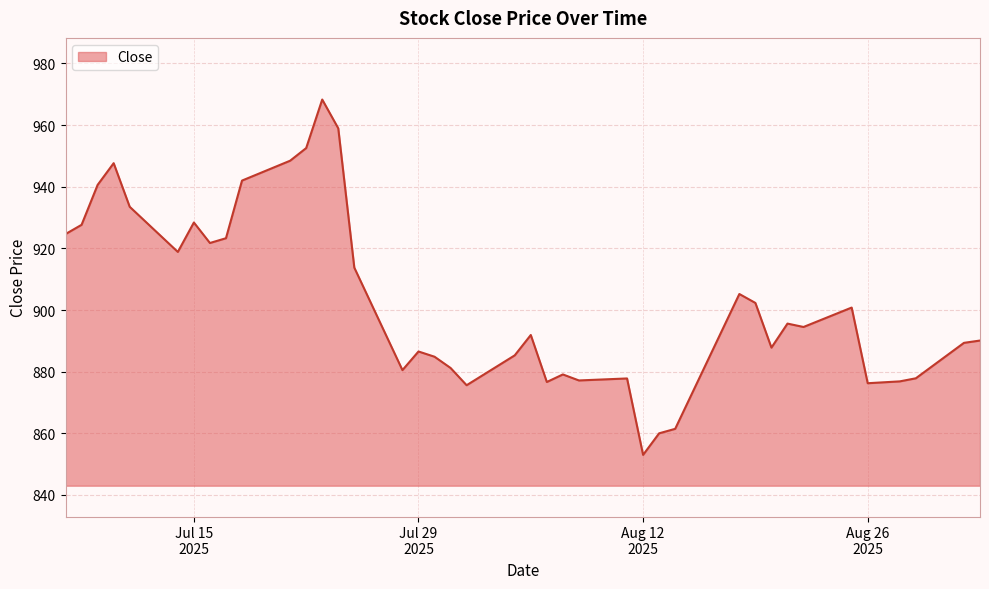

What is the greatest value displayed?

968.3